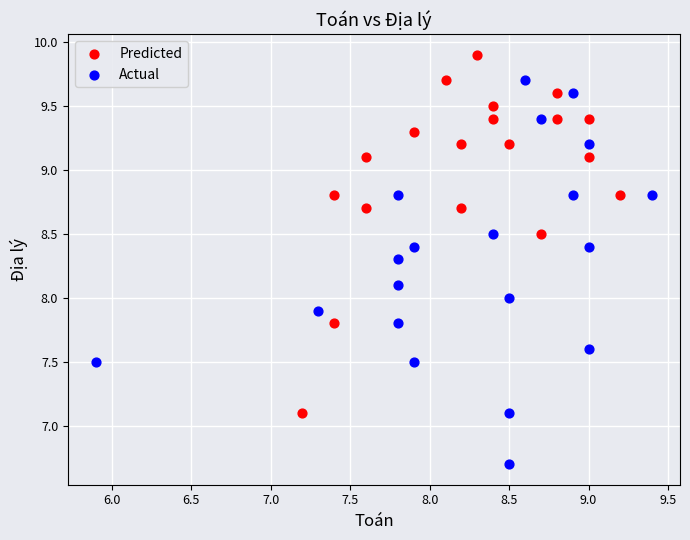

Which series reaches the maximum Y coordinate?

Predicted